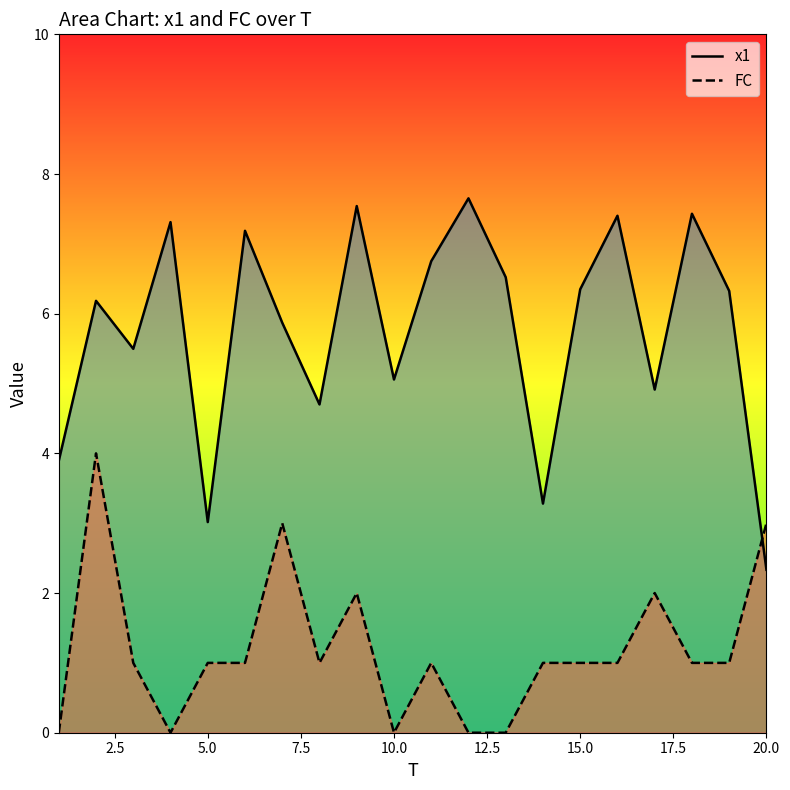

How many intersections are there between x1 and FC?

1